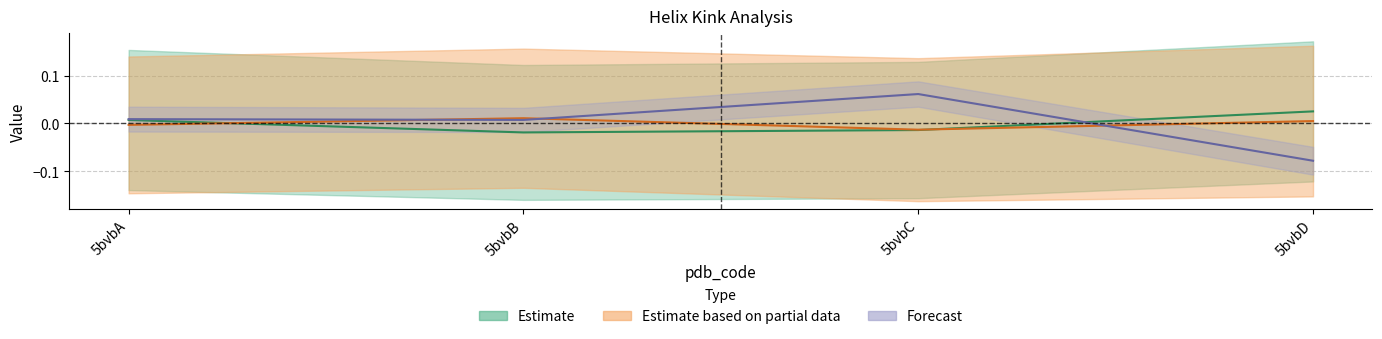

Does the chart display data point markers on the line(s)?

No